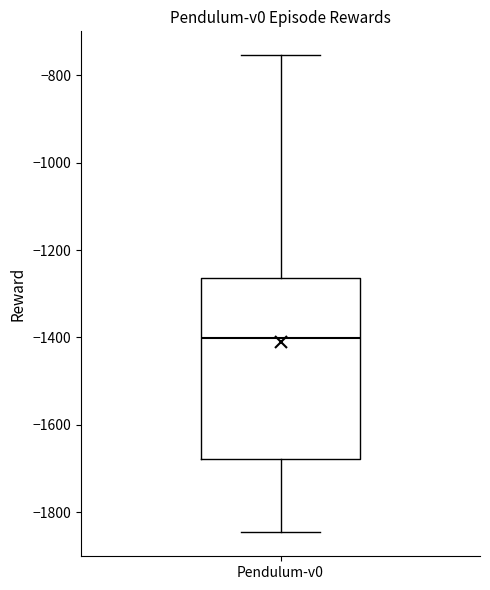

Read this box plot against the y-axis: the position of the median line, the range covered by the box, and the ends of both whiskers. The values are not printed on the chart, so give them approximately, as read against the axis.

median -1400, box -1680 to -1260, whiskers -1840 to -760